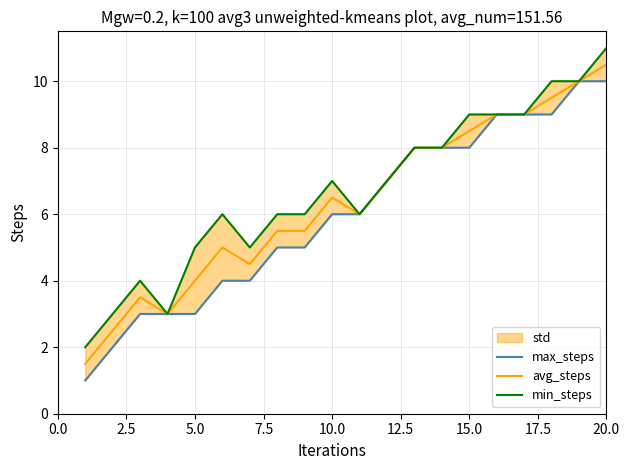

True or false: avg_steps and max_steps intersect in this chart.

False